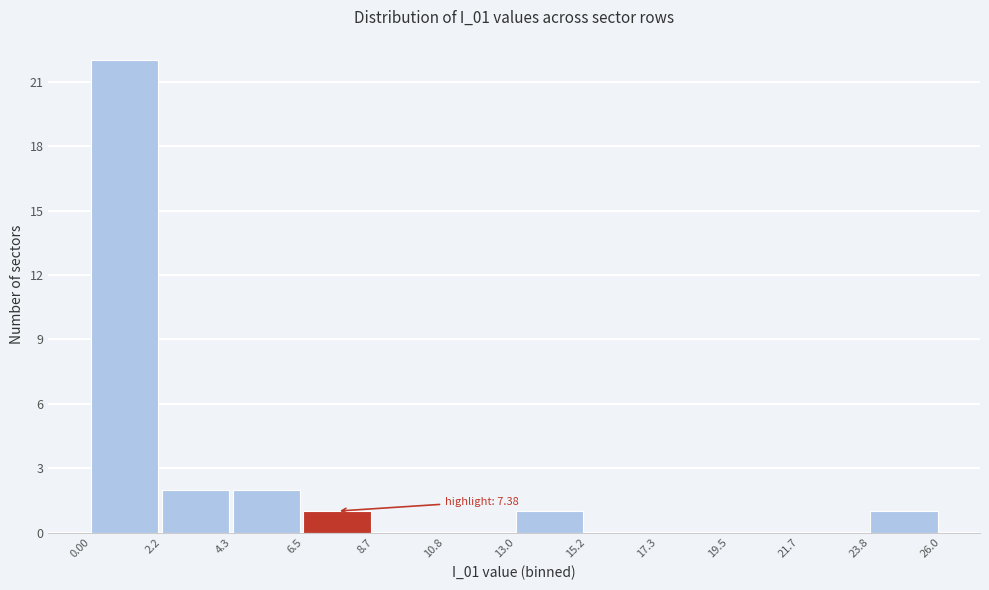

Over which range of the x-axis is the bar tallest?

0.00 to 2.2